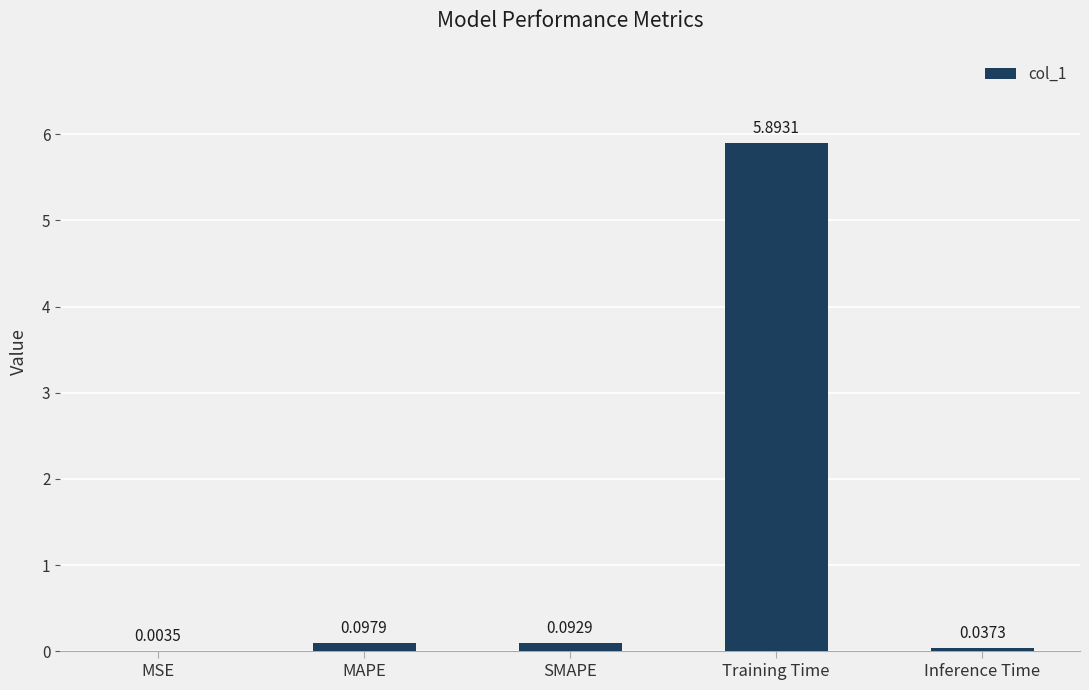

What is the sum of all values?

6.1